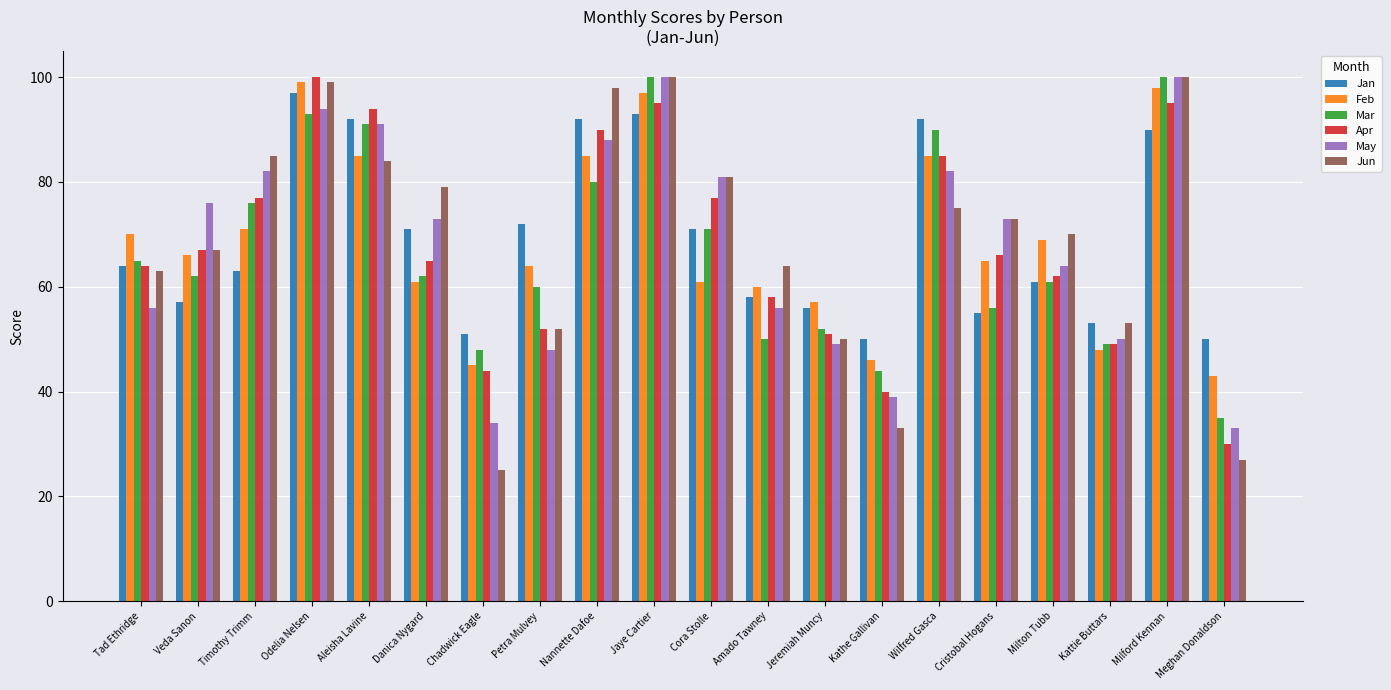

Reading right to left, transcribe all the data shown in this chart.

Jan: 50	90	53	61	55	92	50	56	58	71	93	92	72	51	71	92	97	63	57	64
Feb: 43	98	48	69	65	85	46	57	60	61	97	85	64	45	61	85	99	71	66	70
Mar: 35	100	49	61	56	90	44	52	50	71	100	80	60	48	62	91	93	76	62	65
Apr: 30	95	49	62	66	85	40	51	58	77	95	90	52	44	65	94	100	77	67	64
May: 33	100	50	64	73	82	39	49	56	81	100	88	48	34	73	91	94	82	76	56
Jun: 27	100	53	70	73	75	33	50	64	81	100	98	52	25	79	84	99	85	67	63